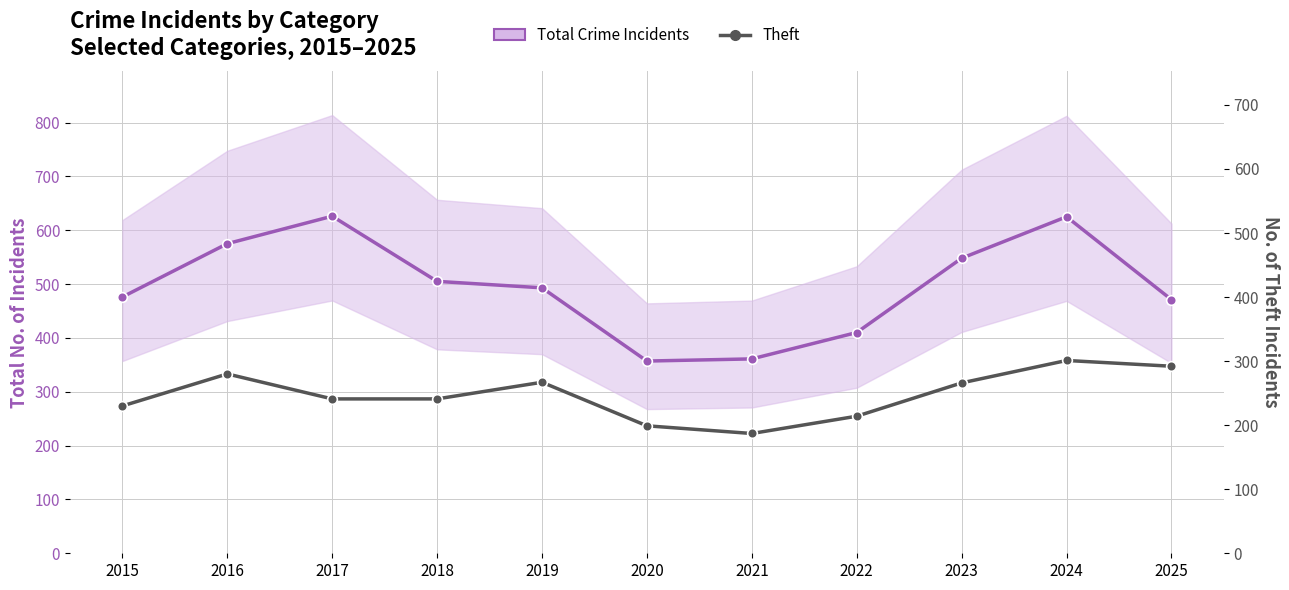

Reading left to right, extract all data points from this chart.

Total Crime Incidents: 2015=476	2016=575	2017=626	2018=505	2019=493	2020=357	2021=361	2022=410	2023=548	2024=625	2025=471
Theft: 2015=230	2016=280	2017=241	2018=241	2019=267	2020=199	2021=187	2022=214	2023=266	2024=301	2025=292